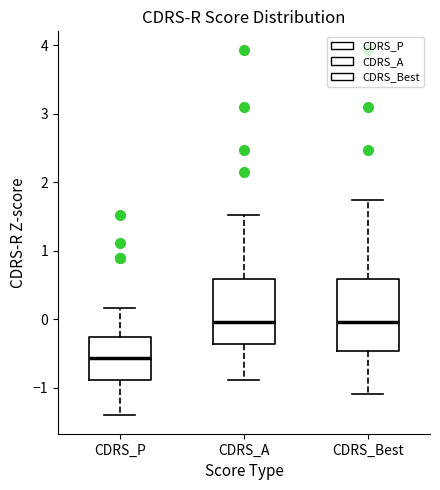

Which box is the tallest, from its lower edge to its upper edge?

CDRS_Best